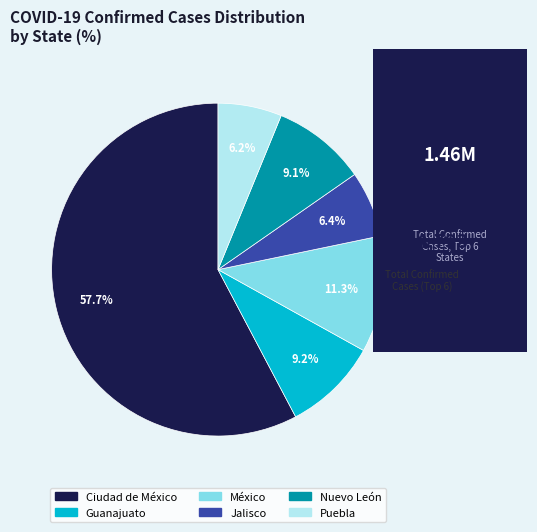

Is the sum of Puebla and Jalisco greater than half?

No